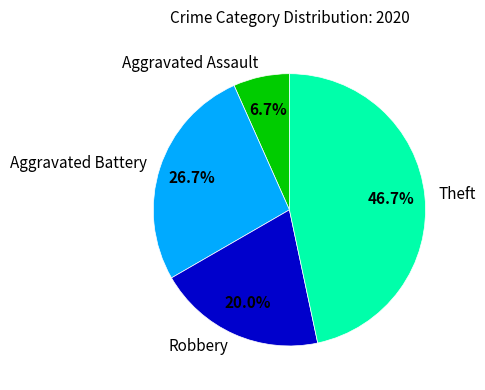

To the nearest percent, what is the combined percentage of Aggravated Battery and Theft?

73%